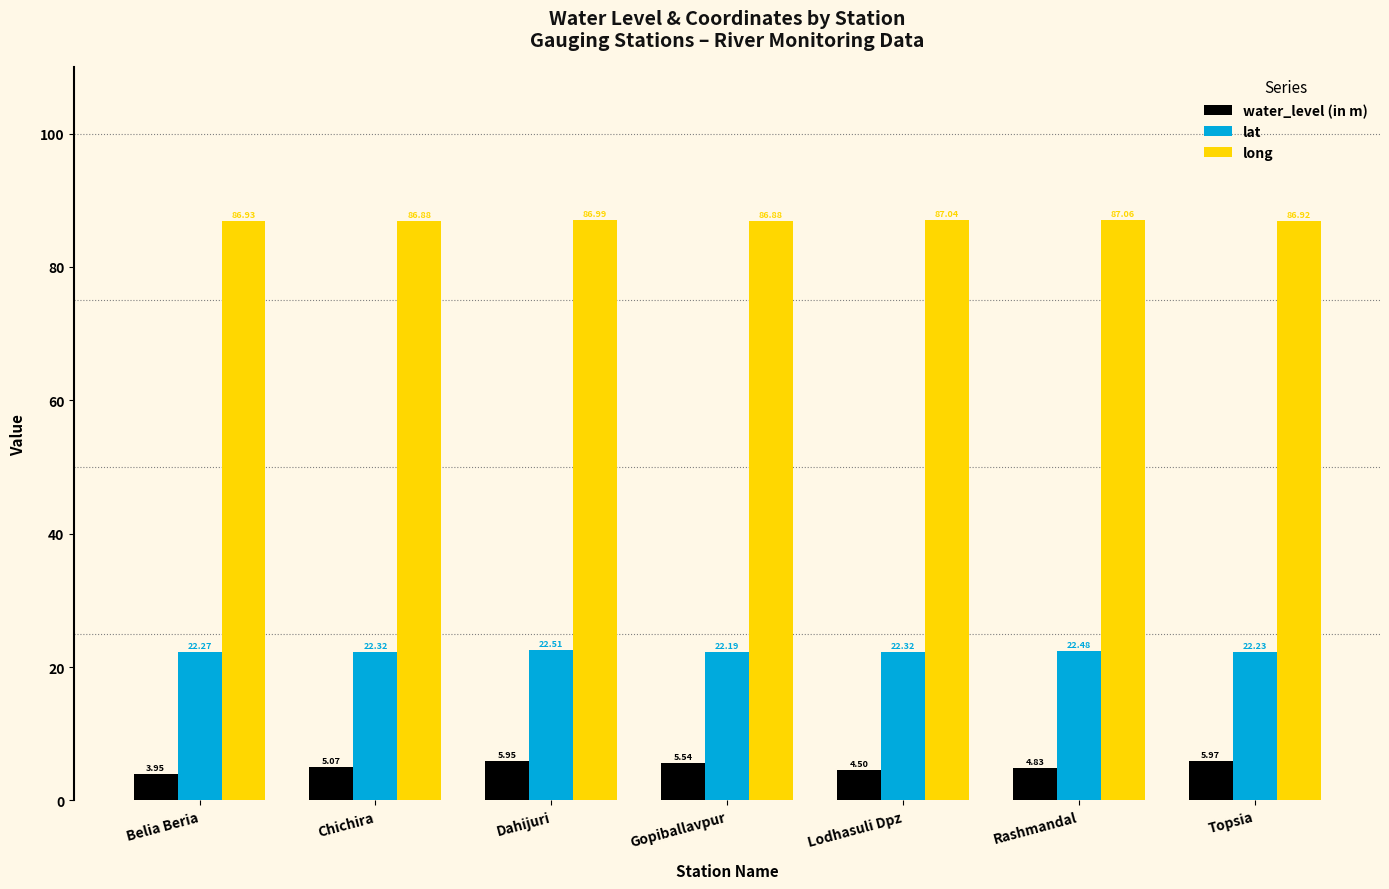

How many distinct data groups are displayed?

3